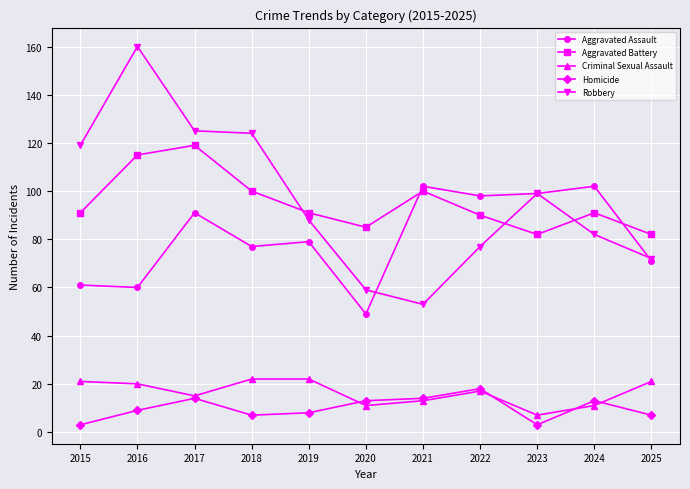

The Aggravated Assault series shows 55 at 2021. True or false?

False